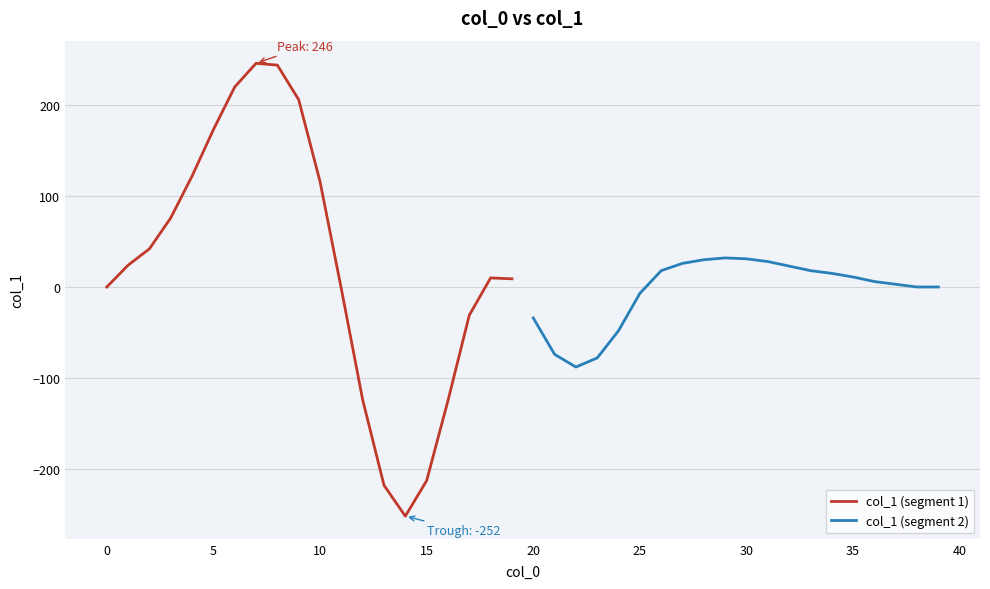

Between 19 and 14, which is larger?

19